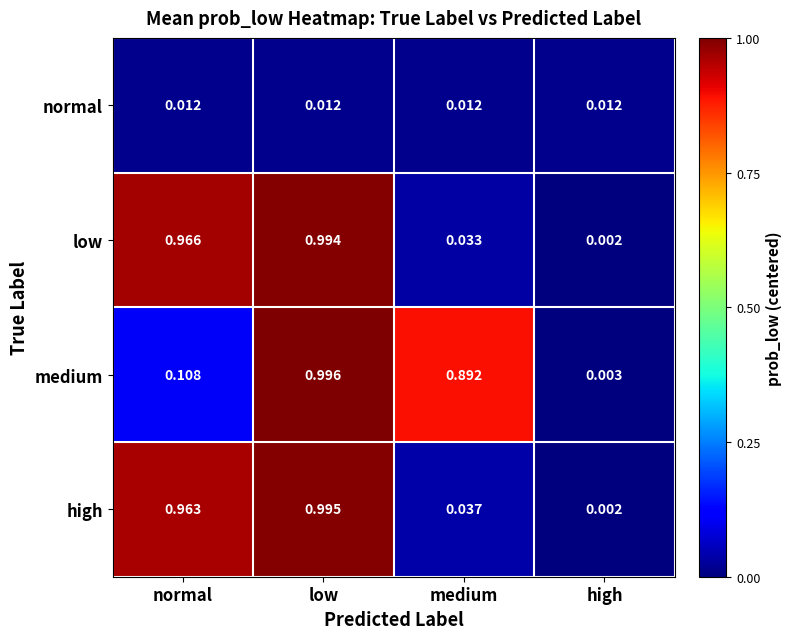

Between normal and high, which series saw the biggest shift?

low